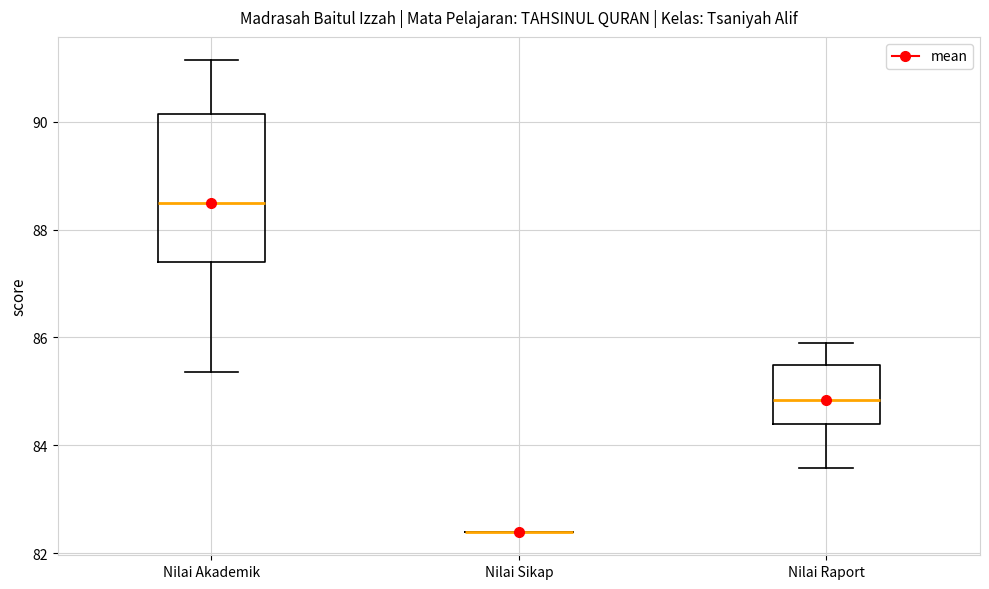

Reading left to right, read every box against the y-axis: the position of its median line, the range the box covers, and the ends of its whiskers. The values are not printed on the chart, so give them approximately, as read against the axis.

Nilai Akademik: median 88.4, box 87.4 to 90.2, whiskers 85.4 to 91.2
Nilai Sikap: box collapsed to a line at 82.4, whiskers 82.4 to 82.4
Nilai Raport: median 84.8, box 84.4 to 85.4, whiskers 83.6 to 85.8